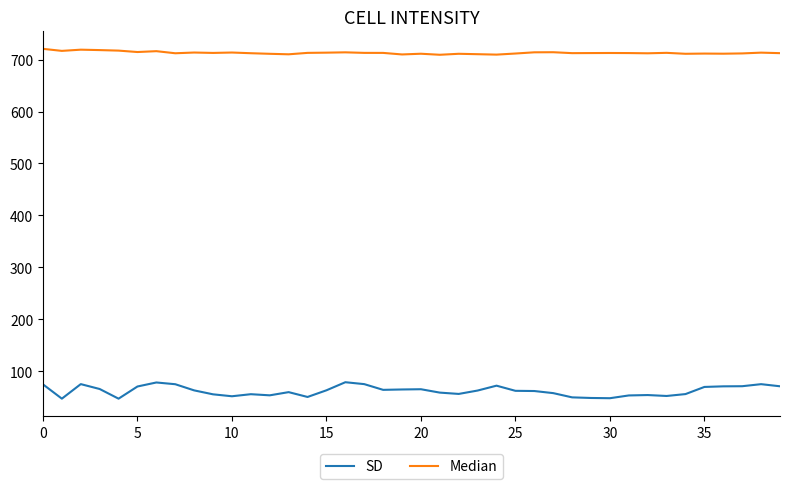

True or false: SD and Median cross at least once.

False